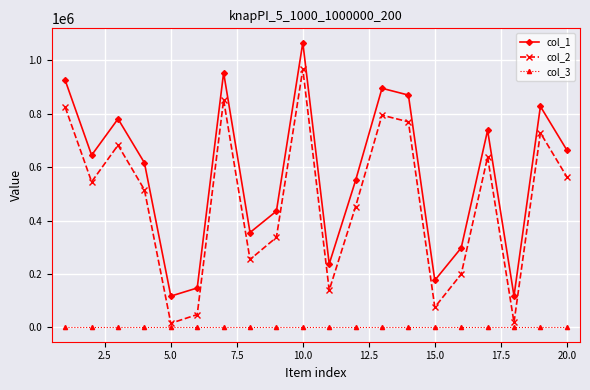

Count the number of data series in this chart.

3